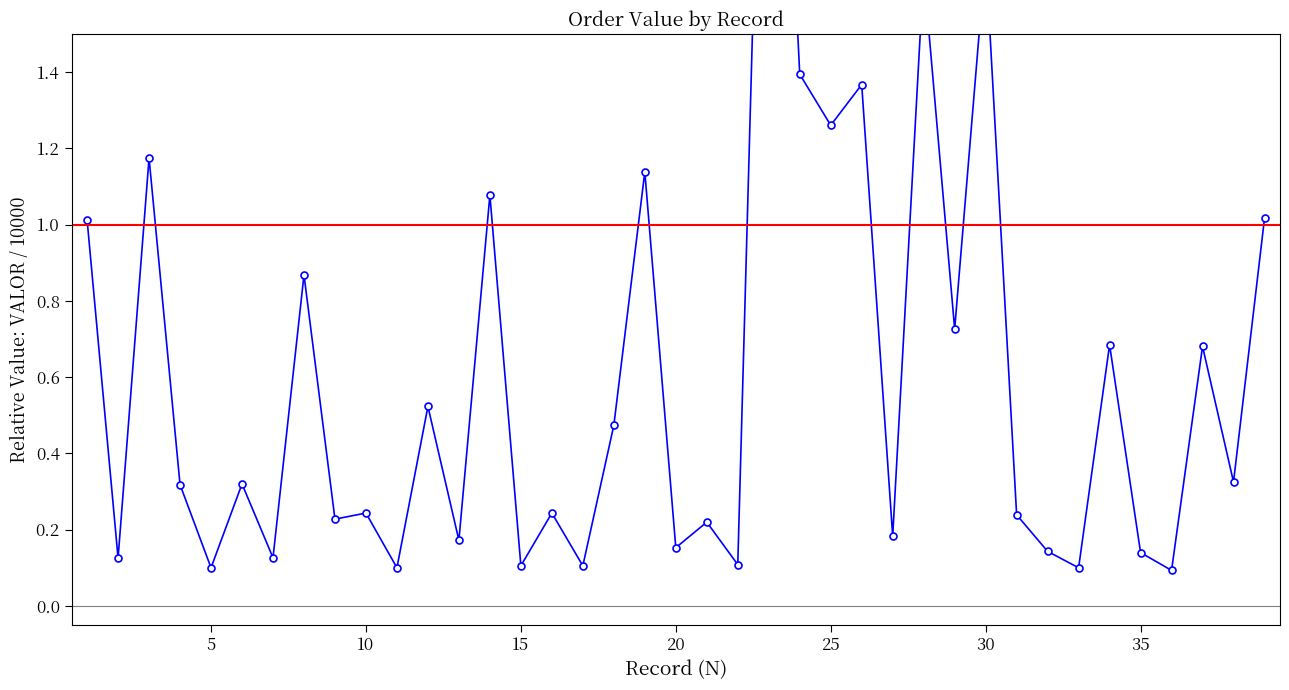

What is the value of the 5th point from the left?

0.1